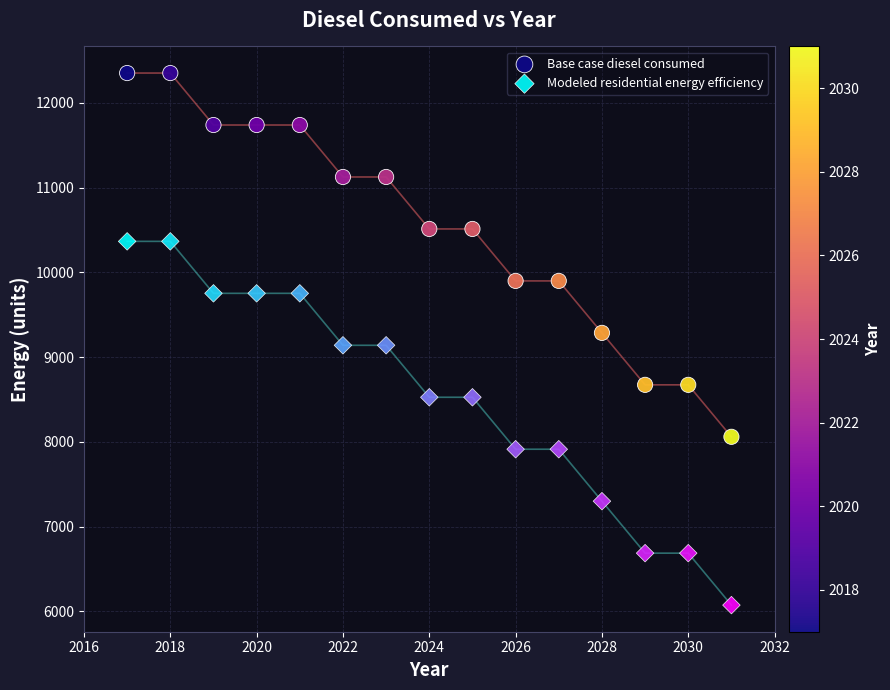

Which series has the largest Y range (max minus min)?

Base case diesel consumed